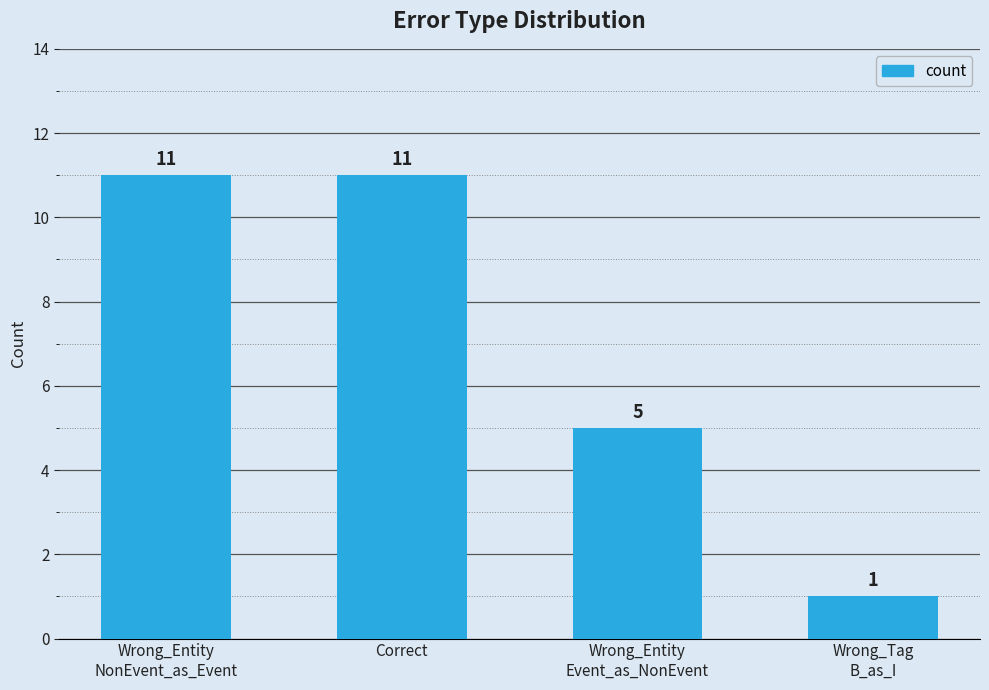

What is the average value?

7